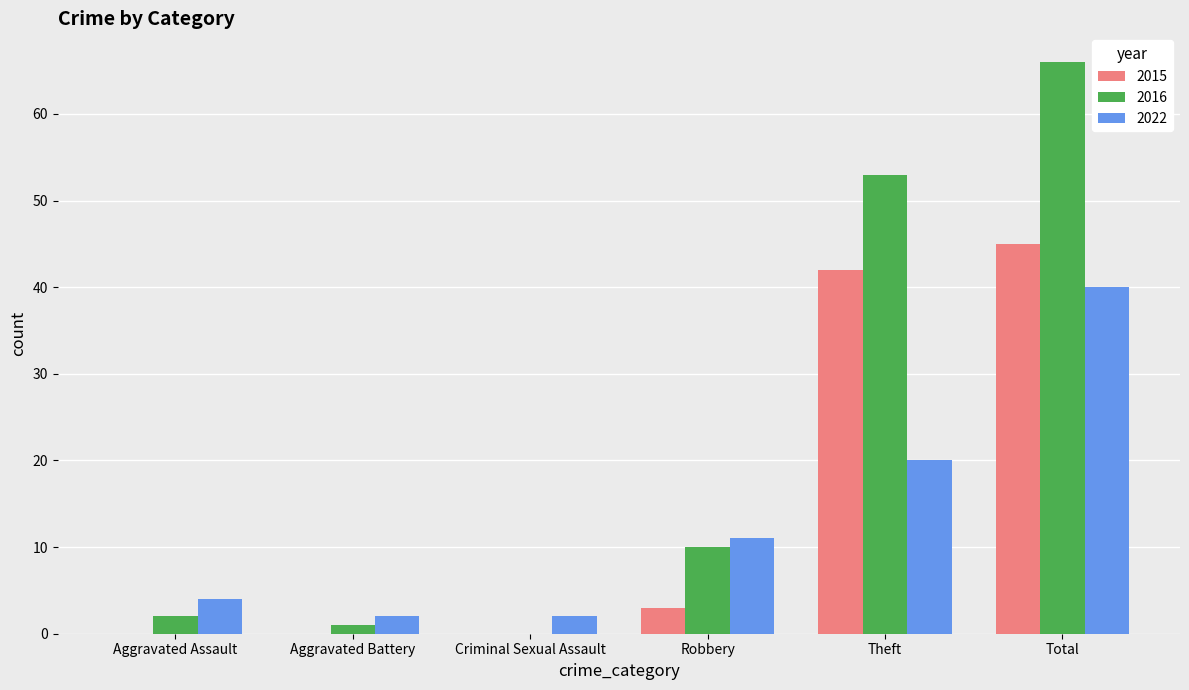

At which category is the sum across all series the highest?

Total